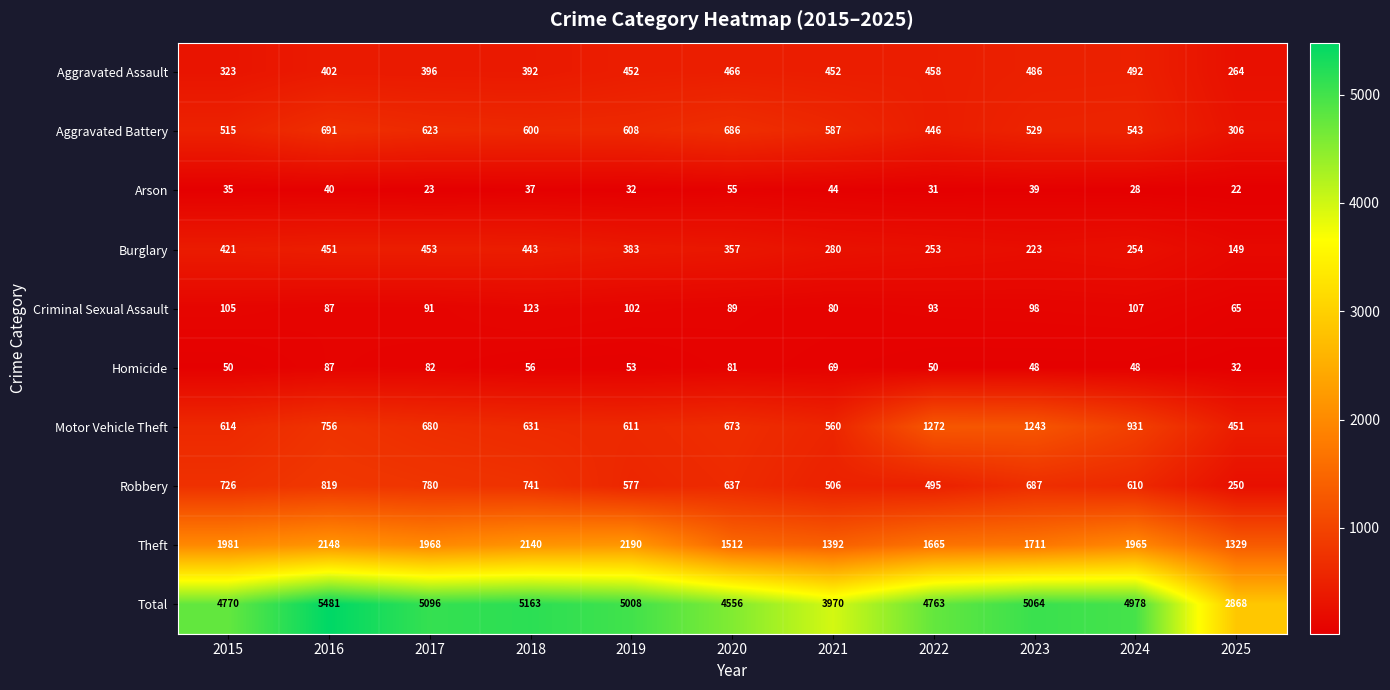

What is the total value across all series at 2023?

10128